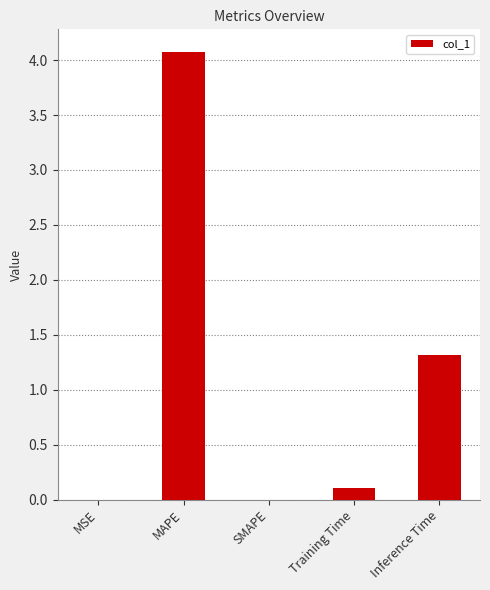

Which has a higher value, SMAPE or Training Time?

Training Time